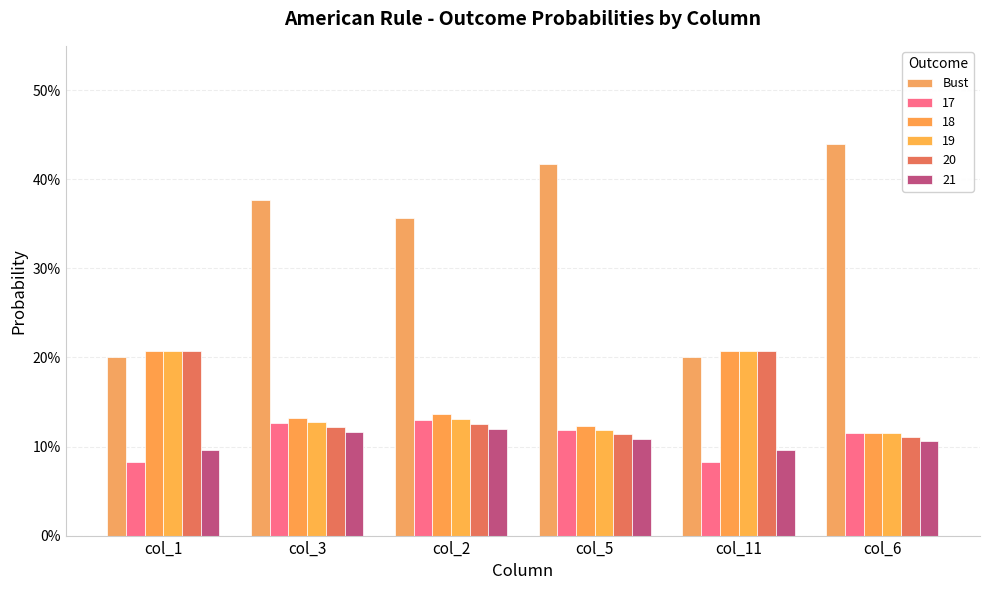

Are the bars horizontal?

No